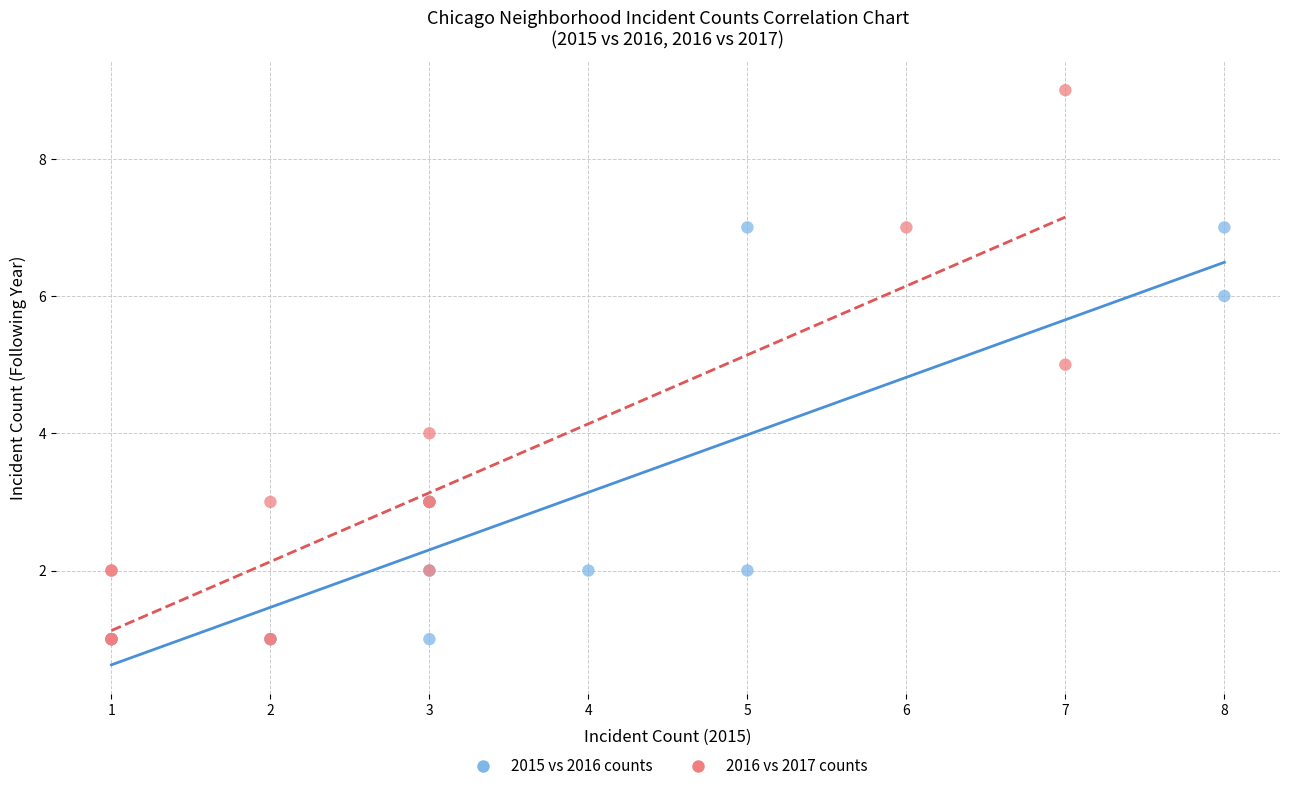

Which series reaches the maximum Y coordinate?

2016 vs 2017 counts